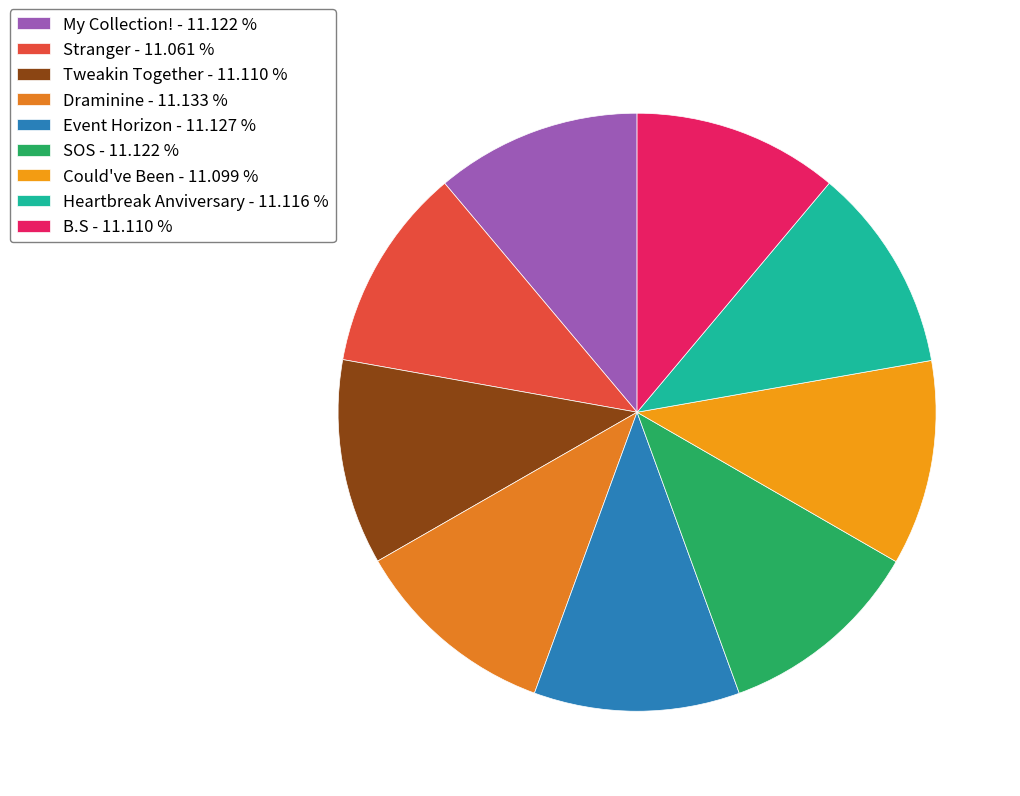

What is the smallest slice in the pie chart?

Stranger